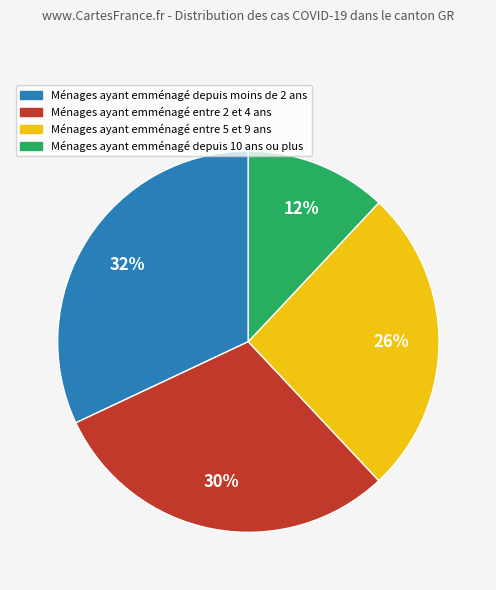

To the nearest percent, what is the difference between the largest and smallest slice percentages?

20%